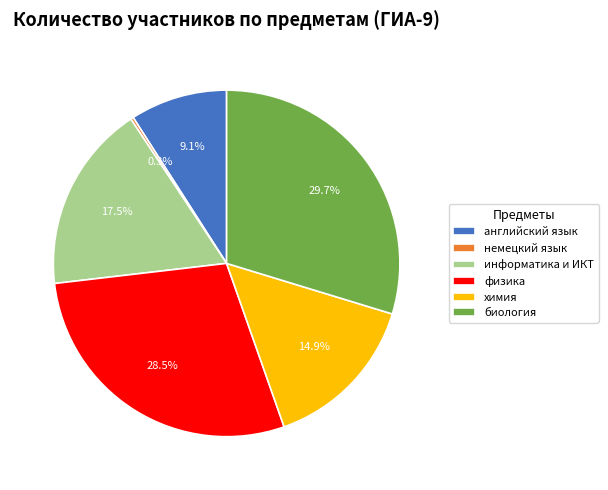

How much of the chart is everything except физика?

71.5%